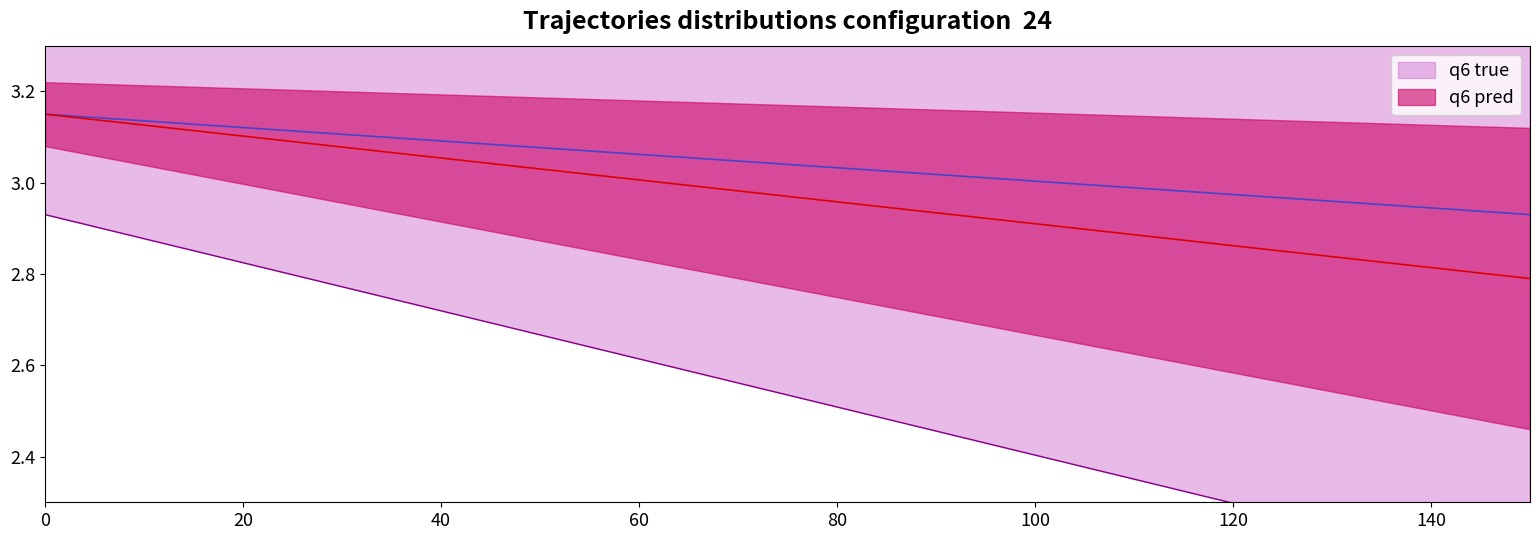

What is the average value?

3.0